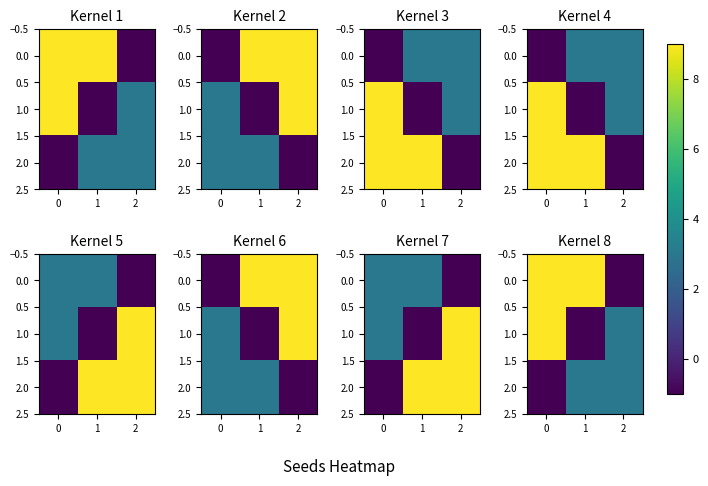

The 0.0 series shows 15 at 0. True or false?

False